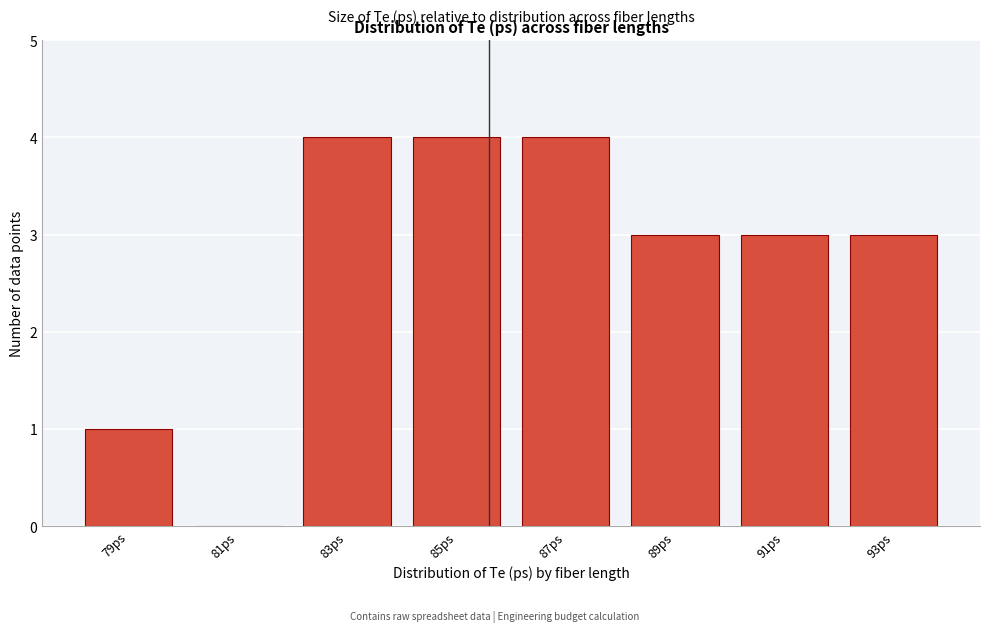

Reading left to right, transcribe all the data shown in this chart.

79ps=1	81ps=0	83ps=4	85ps=4	87ps=4	89ps=3	91ps=3	93ps=3